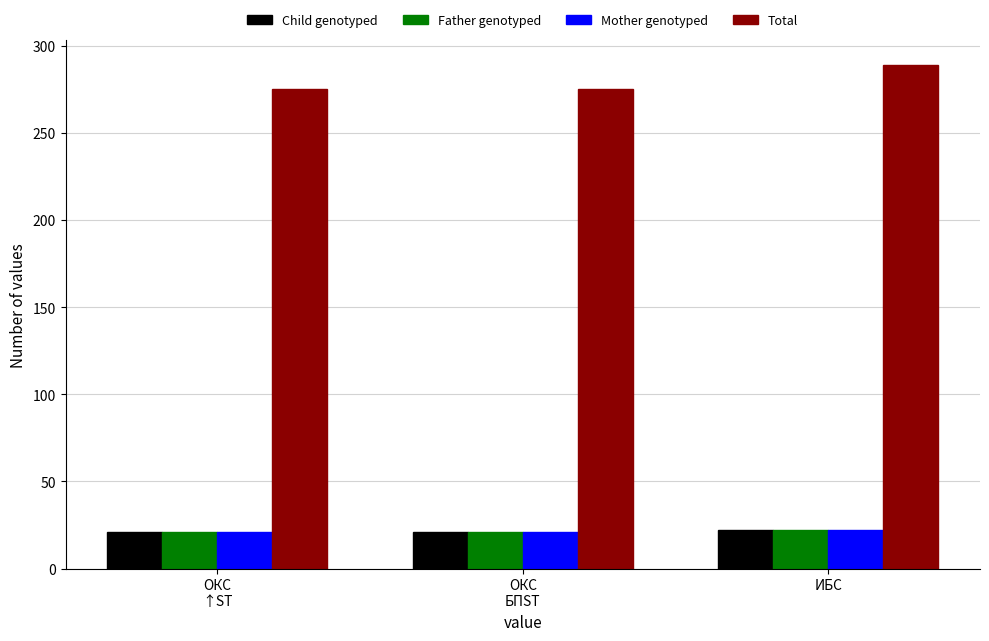

What is the difference between the maximum and second lowest values in the Total series?

13.8